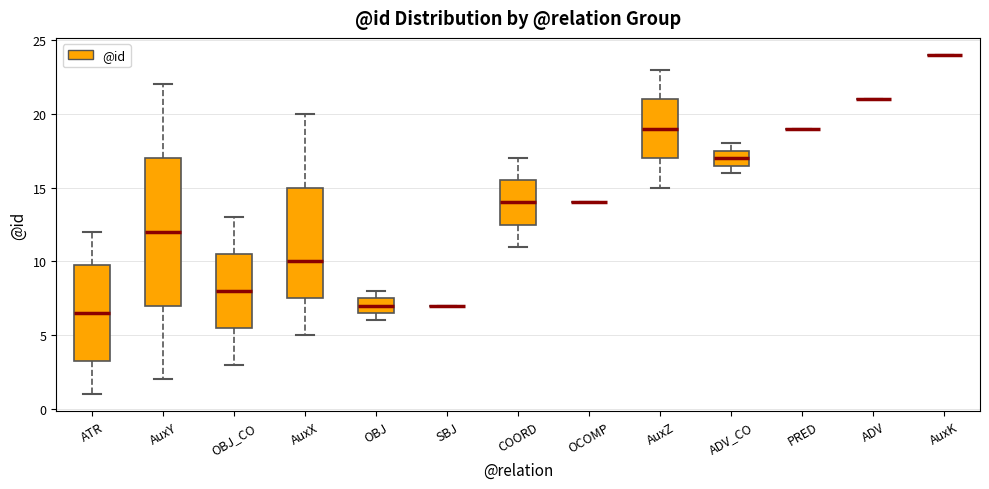

Which box is the tallest, from its lower edge to its upper edge?

AuxY